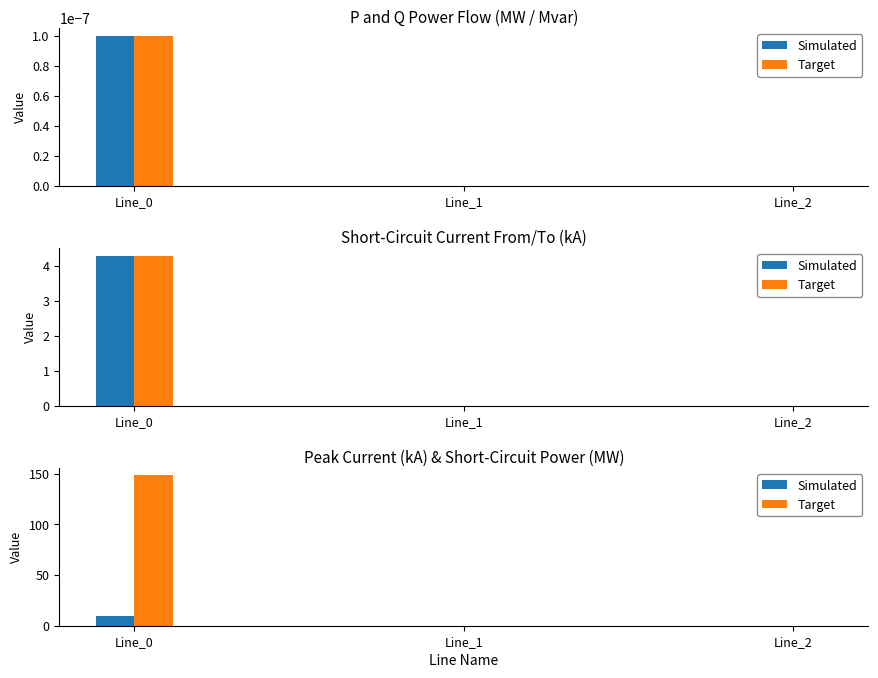

Which series has the largest total across all categories?

Target